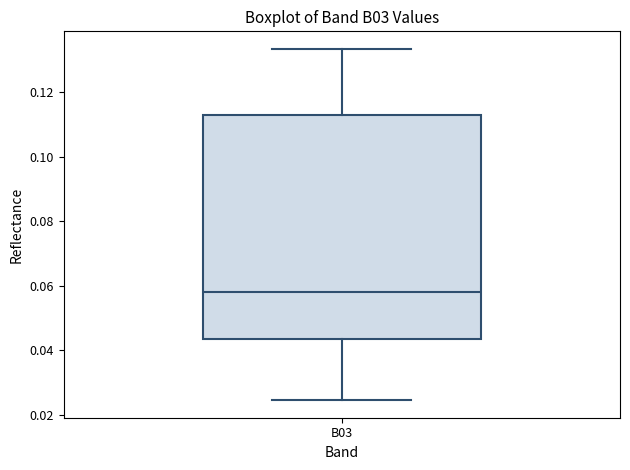

Transcribe this box plot: give where the median line is, the range the box spans, and where the two whiskers end, as read against the y-axis. The values are not printed on the chart, so give them approximately, as read against the axis.

median 0.058, box 0.044 to 0.112, whiskers 0.024 to 0.134